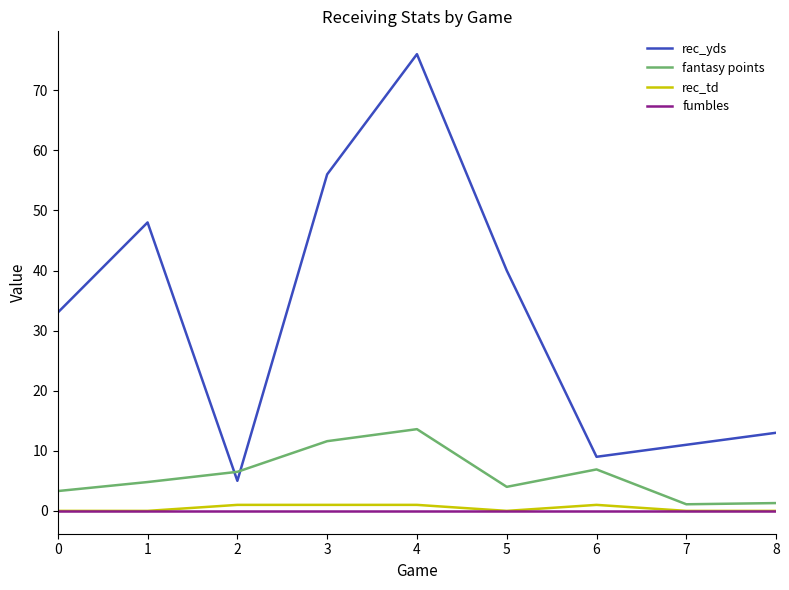

The rec_td series shows 0.0 at 0. True or false?

True